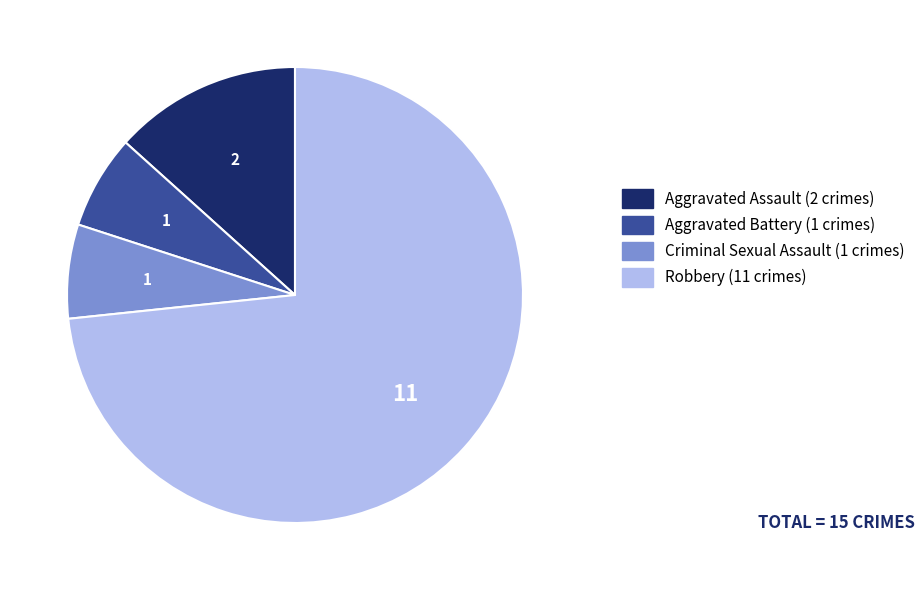

Does Criminal Sexual Assault represent more than half of the total?

No